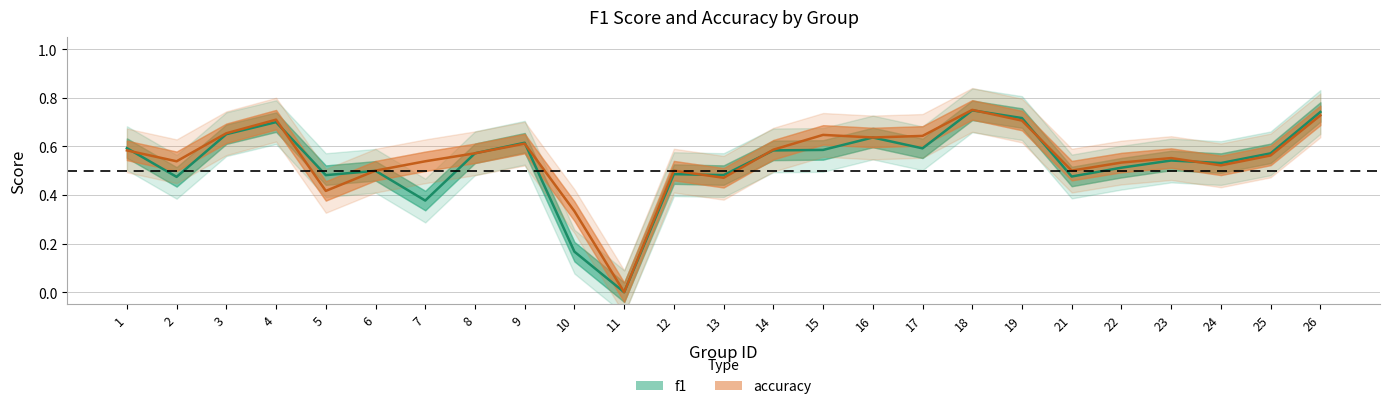

Reading left to right, extract all data points from this chart.

f1: 1=0.6	2=0.5	3=0.7	4=0.7	5=0.5	6=0.5	7=0.4	8=0.6	9=0.6	10=0.2	11=0.0	12=0.5	13=0.5	14=0.6	15=0.6	16=0.6	17=0.6	18=0.7	19=0.7	21=0.5	22=0.5	23=0.5	24=0.5	25=0.6	26=0.7
accuracy: 1=0.6	2=0.5	3=0.7	4=0.7	5=0.4	6=0.5	7=0.5	8=0.6	9=0.6	10=0.3	11=0.0	12=0.5	13=0.5	14=0.6	15=0.6	16=0.6	17=0.6	18=0.8	19=0.7	21=0.5	22=0.5	23=0.6	24=0.5	25=0.6	26=0.7